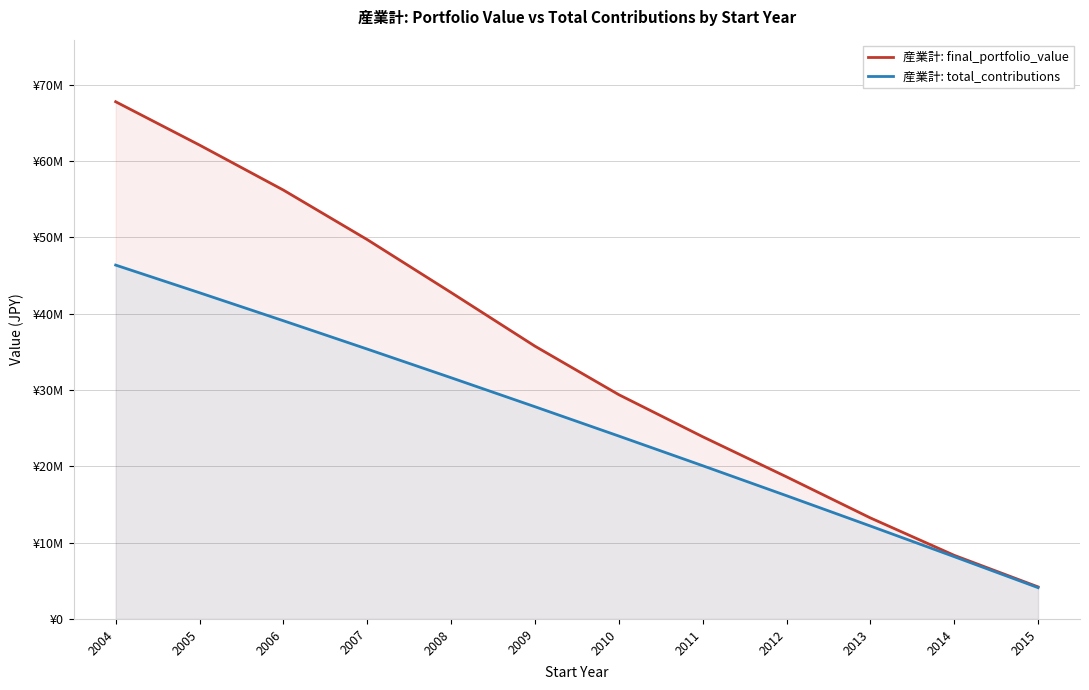

The 産業計: total_contributions series shows 31610000.0 at 2008. True or false?

True